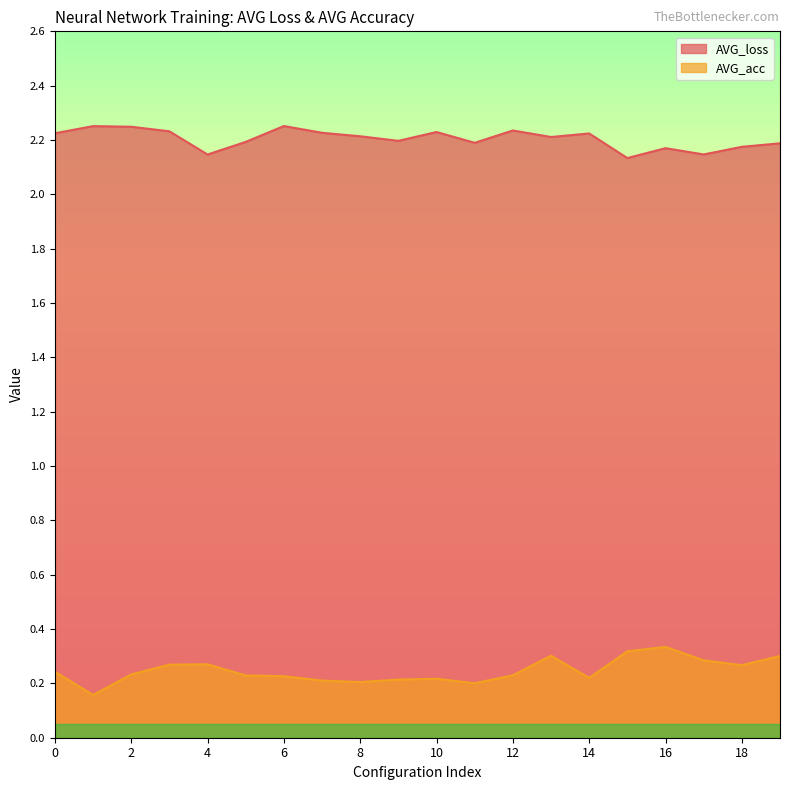

List the labels in order of AVG_acc value, smallest first.

1, 11, 8, 7, 9, 10, 14, 6, 5, 12, 2, 0, 18, 3, 4, 17, 19, 13, 15, 16